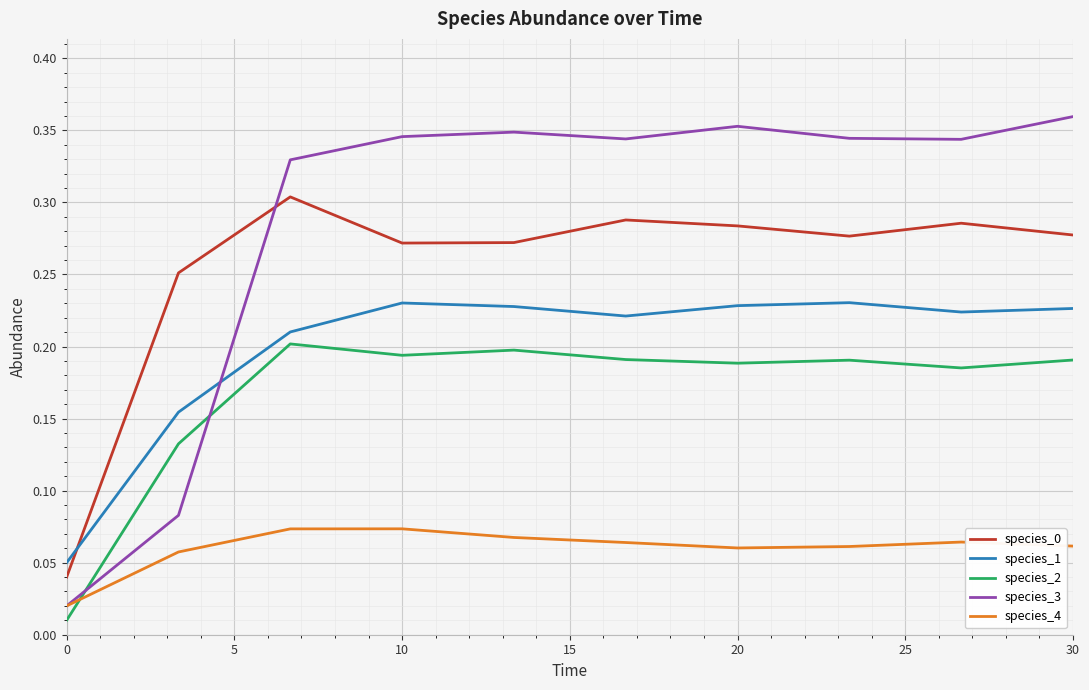

Count the species_4 values in the range 0 to 1.

10